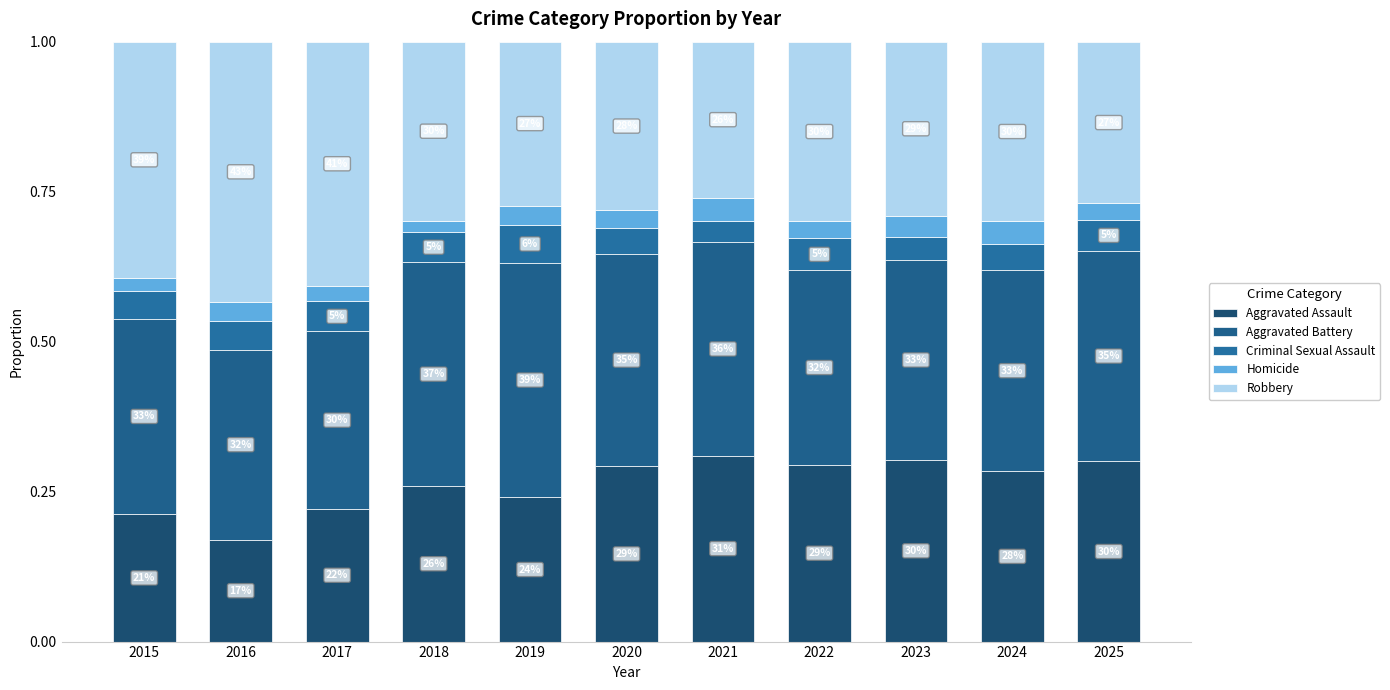

The Homicide series shows 0.0 at 2024. True or false?

True